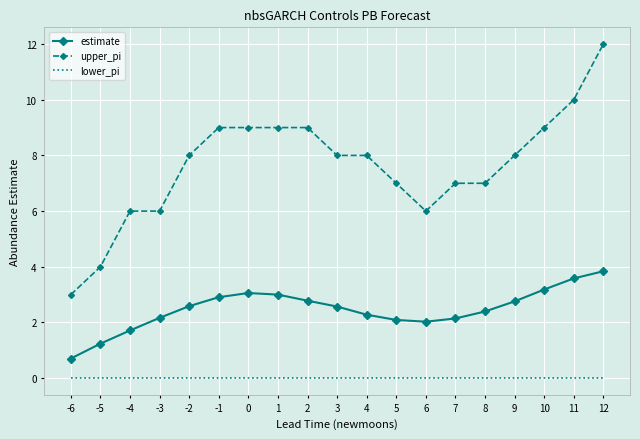

The value of upper_pi at -5 is 5.8. True or false?

False